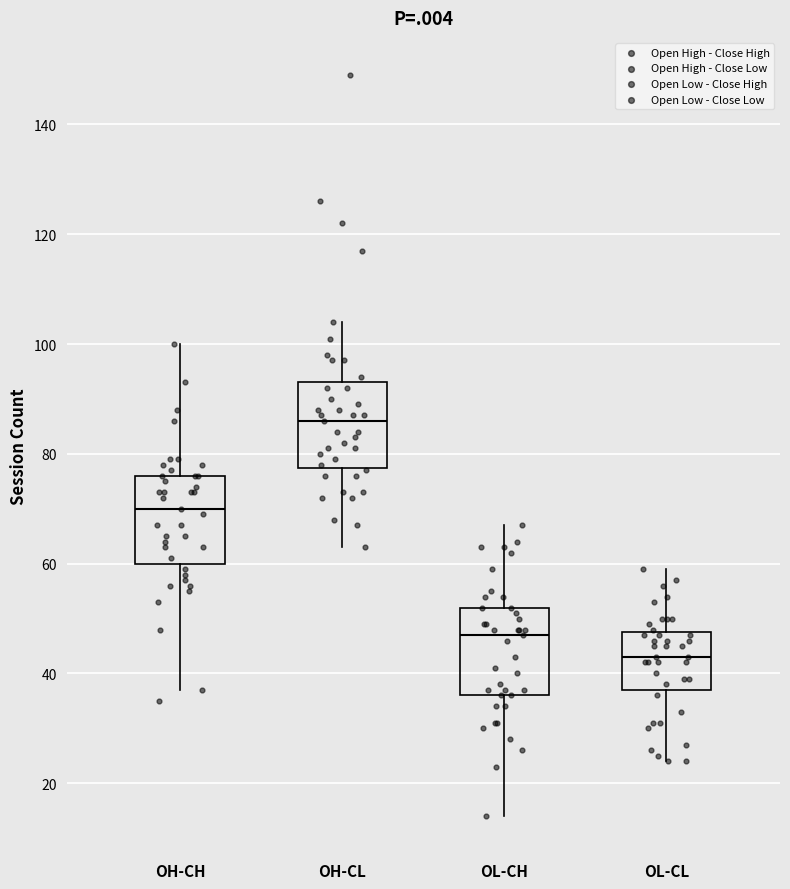

Where does the upper whisker of the box for OH-CH end on the y-axis? The values are not printed on the chart, so give them approximately, as read against the axis.

100